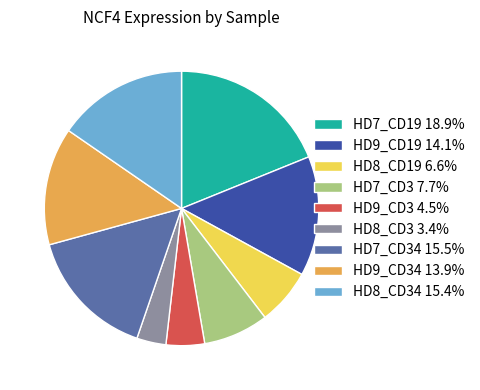

Approximately how many times larger is the value at HD7_CD19 18.9% compared to HD8_CD3 3.4%?

5.5